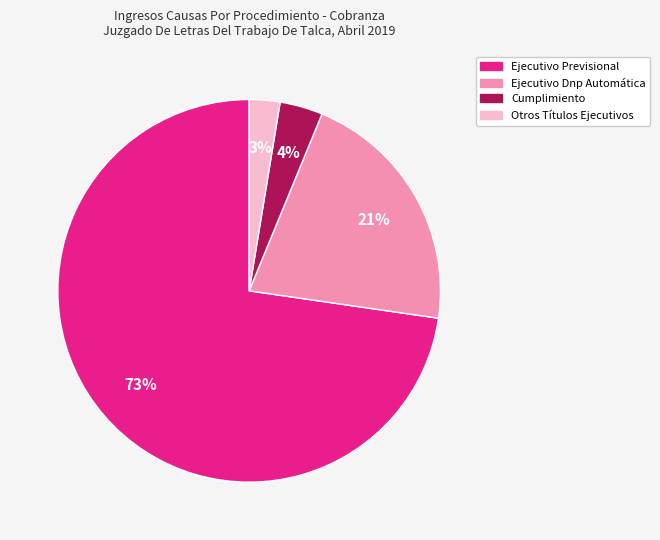

To the nearest percent, what is the average slice percentage?

25%